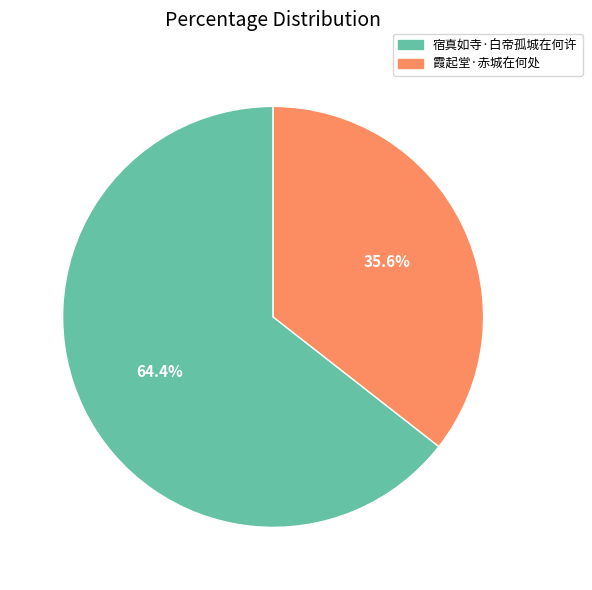

Which slice is the smallest?

霞起堂·赤城在何处